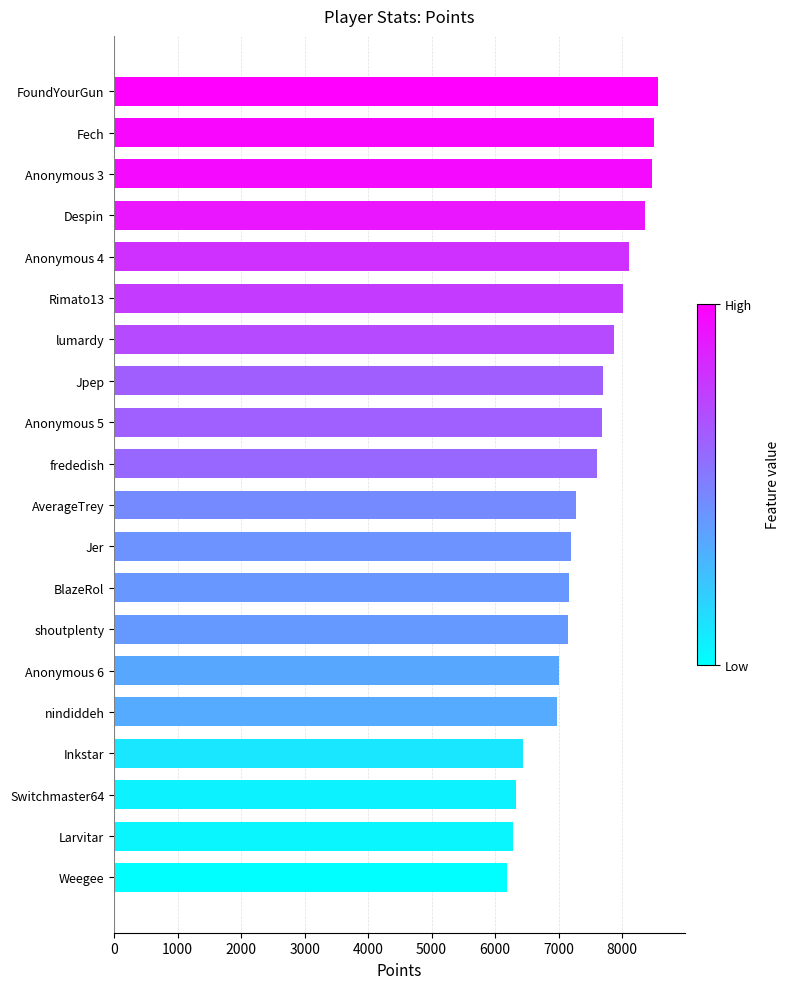

The chart shows a value of 6196 at Weegee. True or false?

True